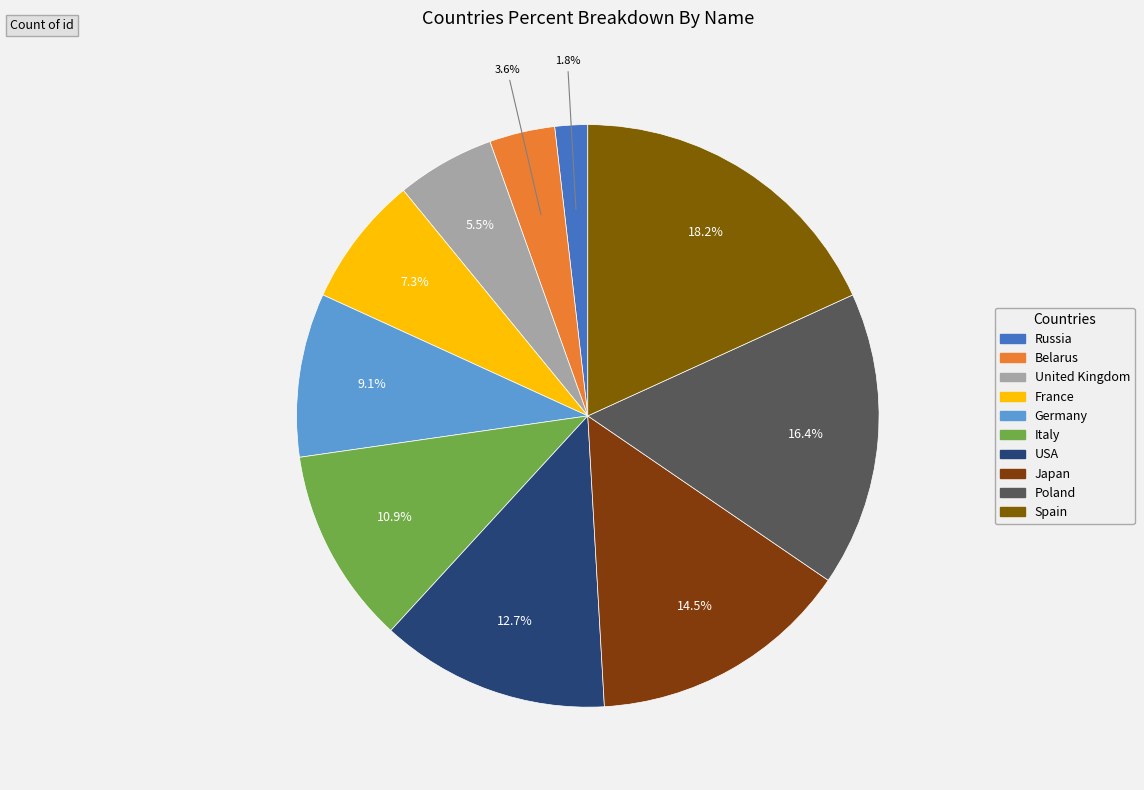

What is the change in value from Italy to Japan?

+2